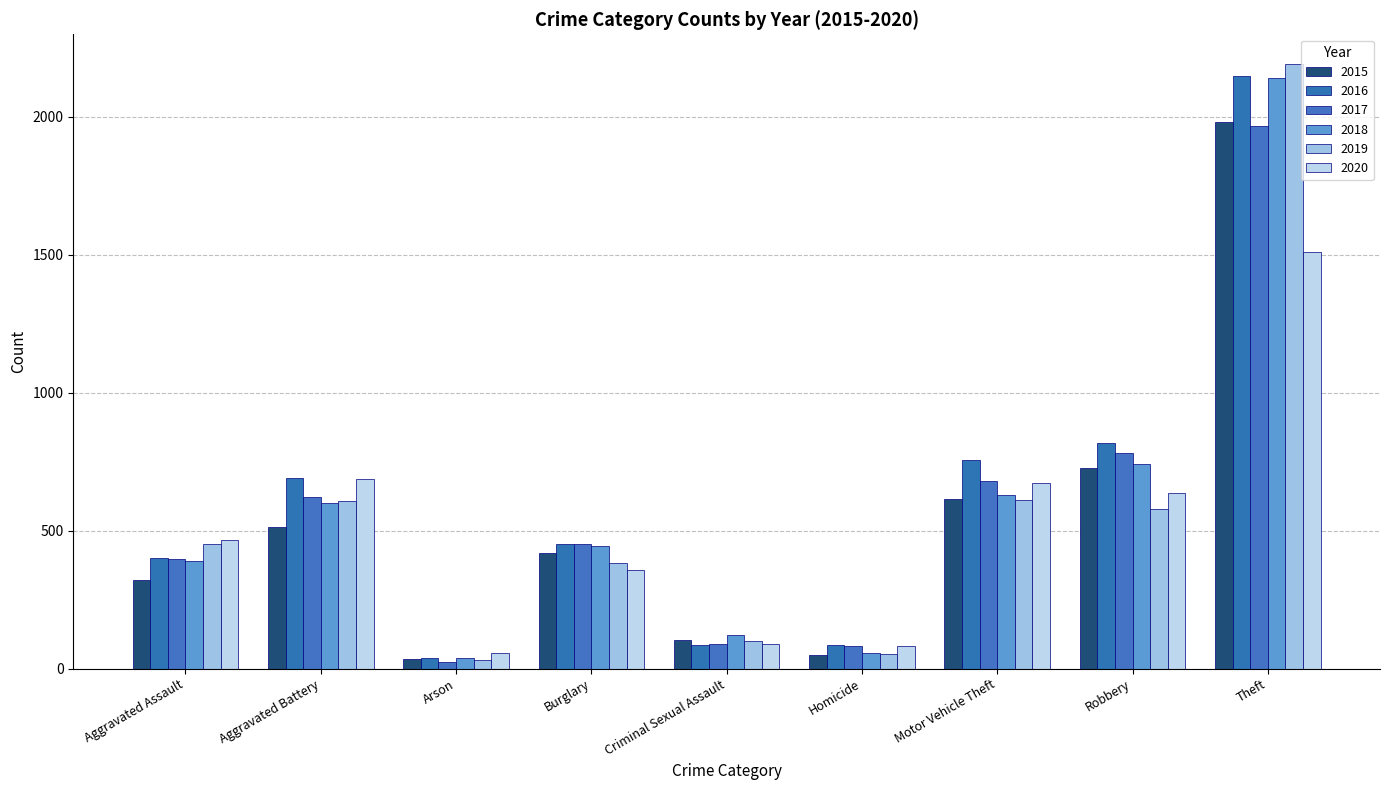

Which series has the largest range (max minus min)?

2019